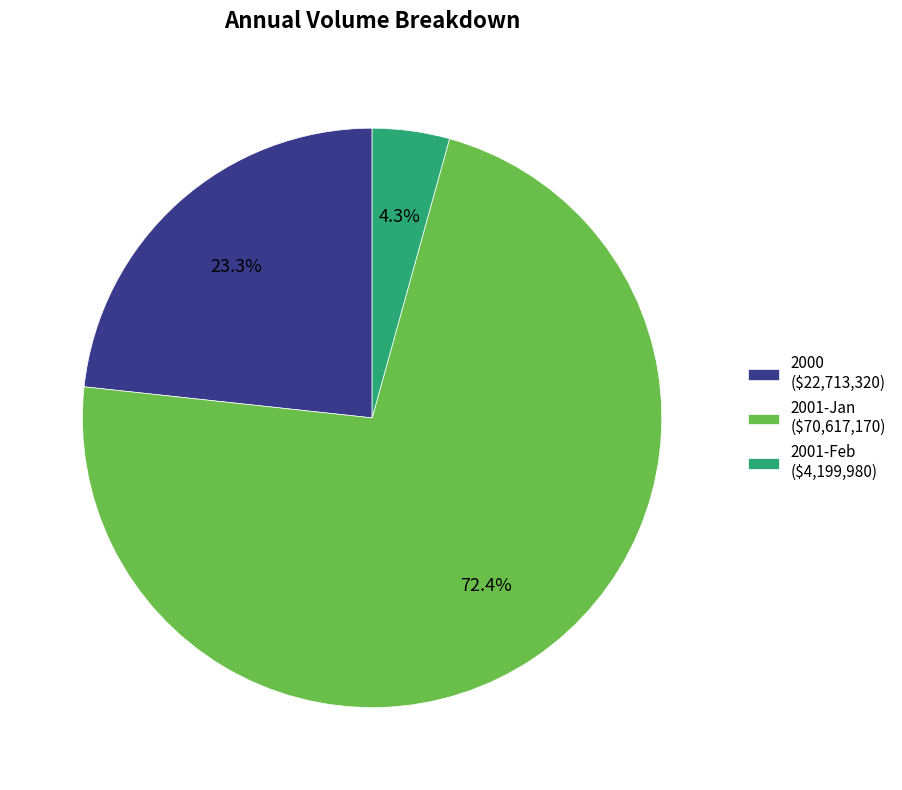

Does 2001-Feb ($4,199,980) account for over 50% of the chart?

No